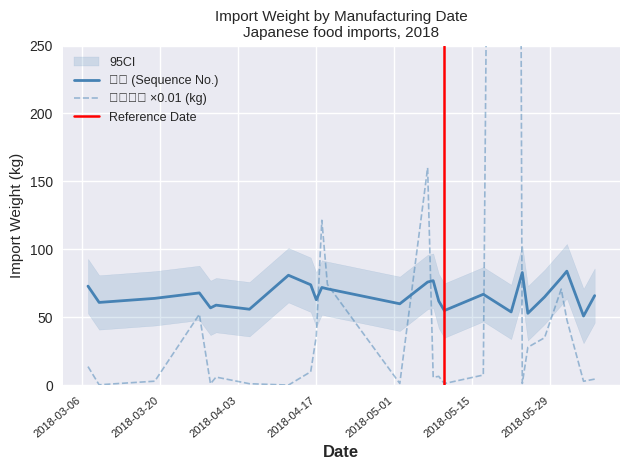

Where is 수입중량(kg) nearest to the value 1233?

2018-05-07